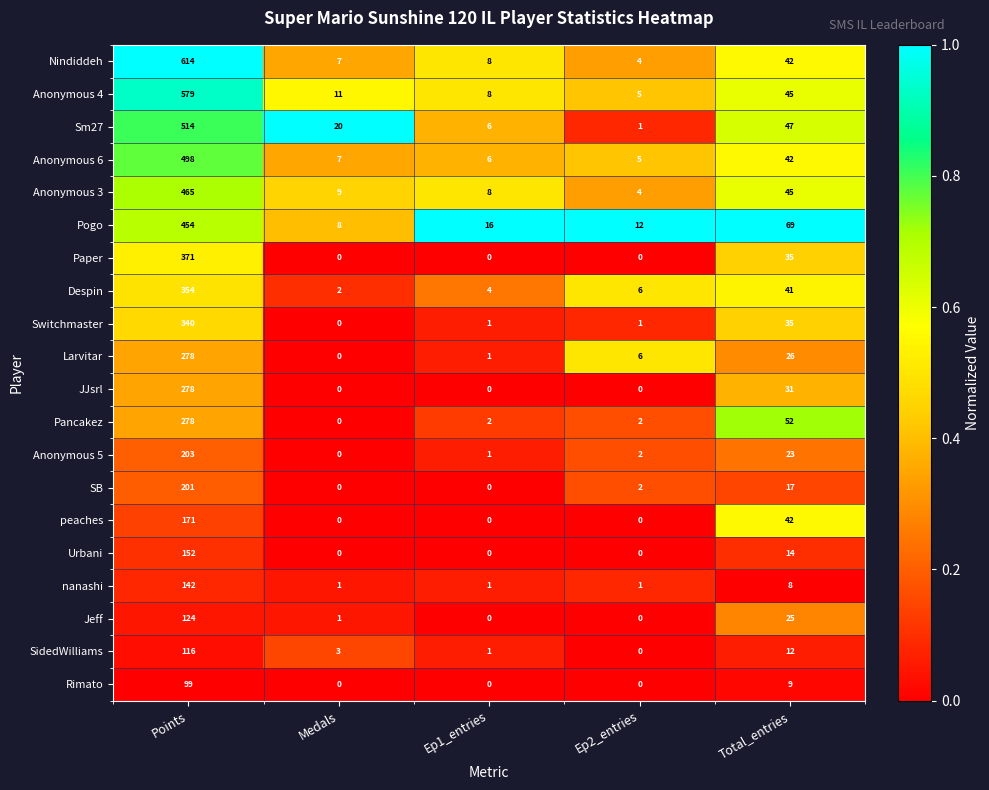

Where does the Sm27 series first go above 20?

Points